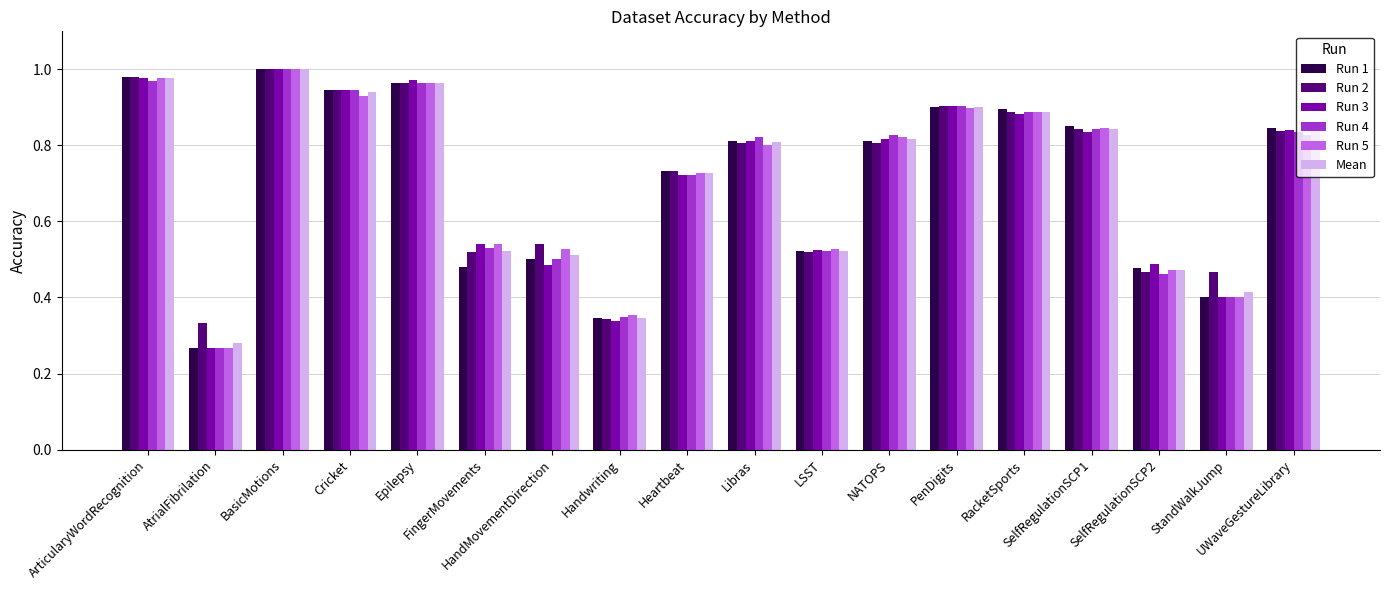

What is the sum of all Run 3 values?

12.7